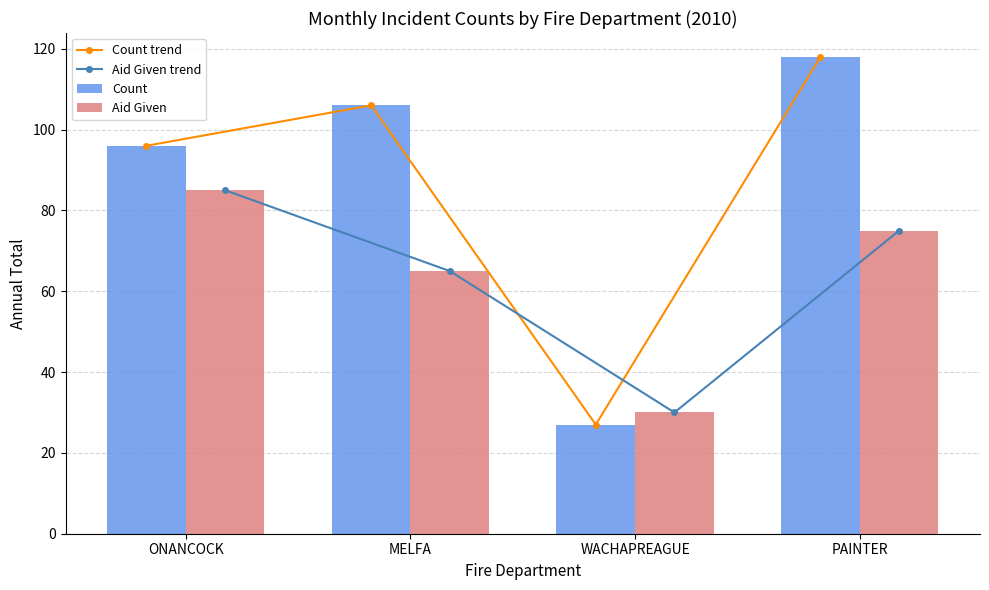

At which label is Aid Given closest to 57?

MELFA